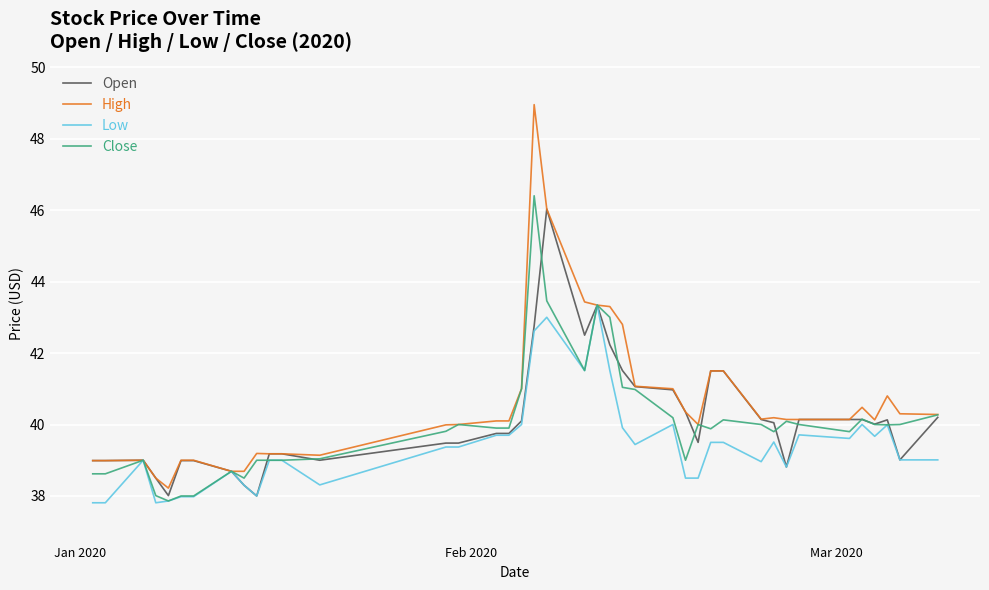

What is the lowest value of the Close series?

37.9